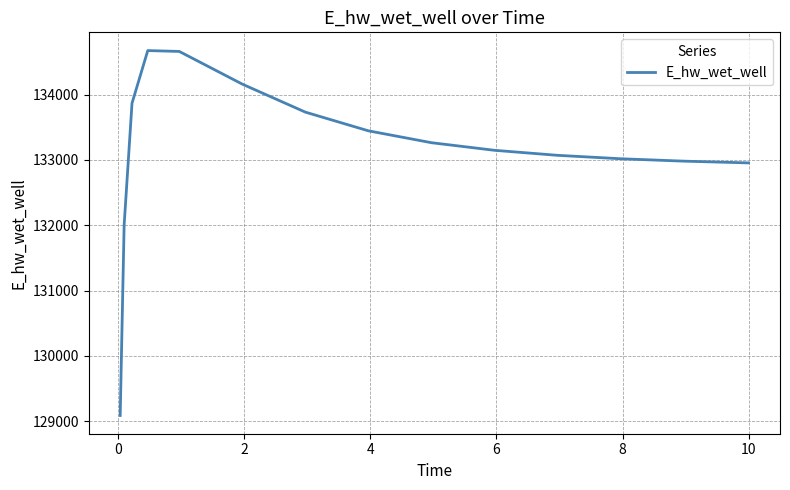

Count the number of data series in this chart.

1